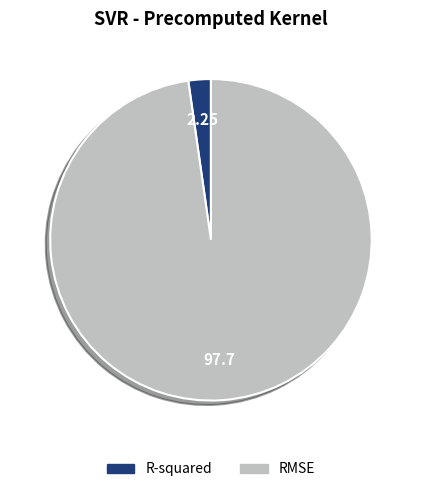

Rank the categories by value from lowest to highest.

R-squared, RMSE